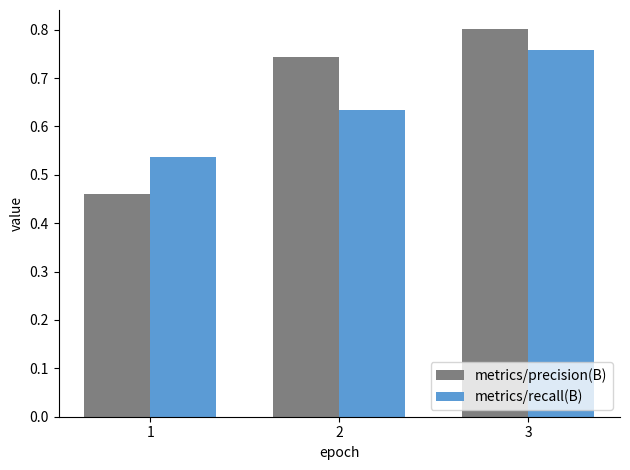

What is the spread (max minus min) of values at 1?

0.1